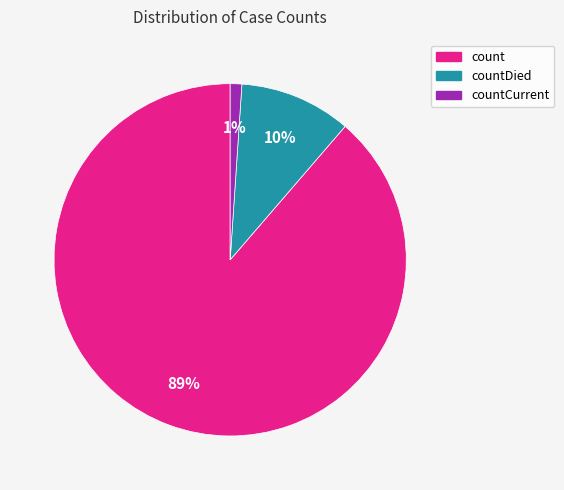

To the nearest percent, what is the average slice percentage?

33%